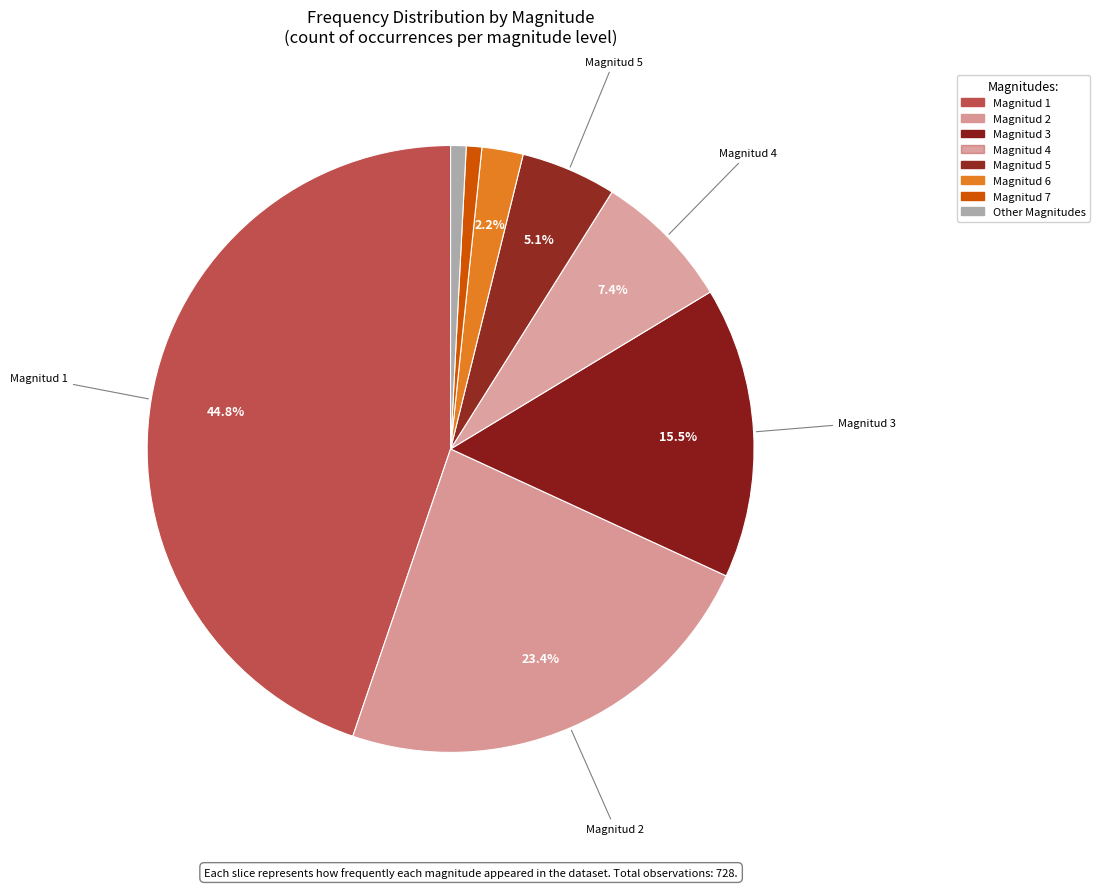

How many segments does this pie chart have?

8